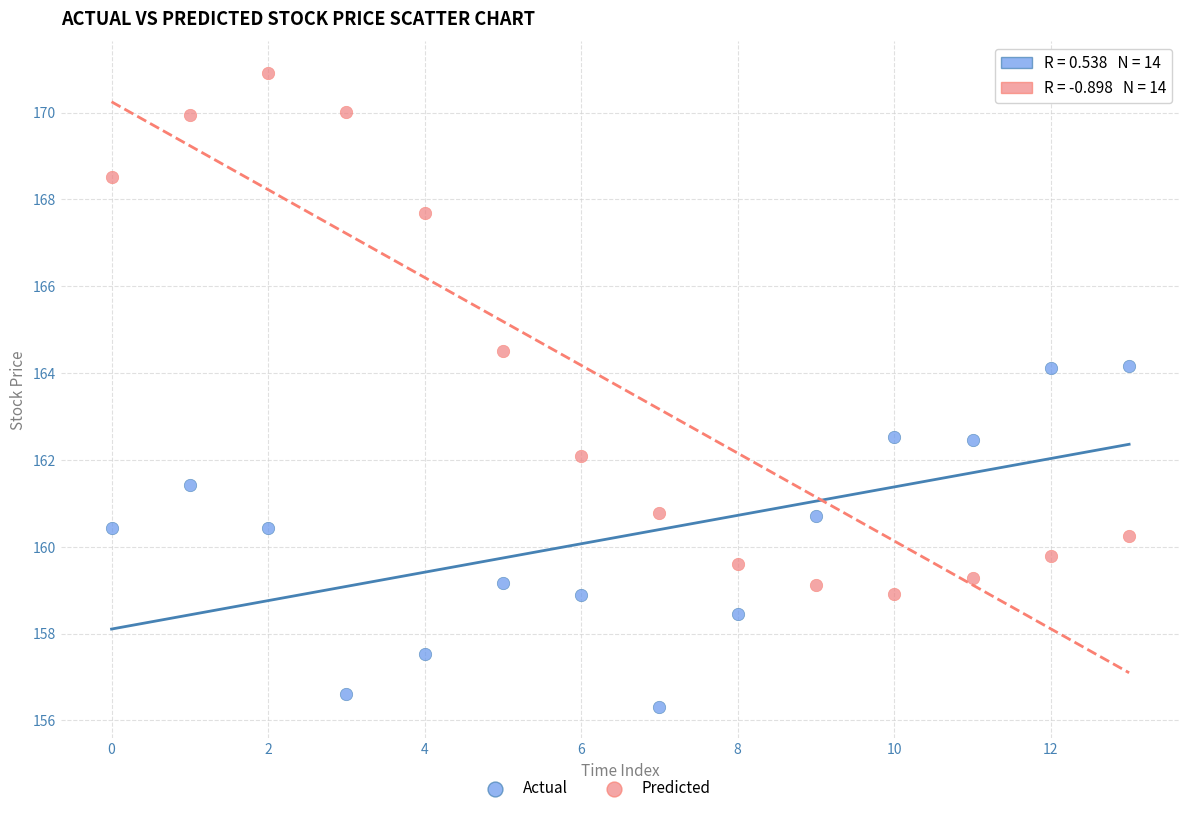

Which series reaches the maximum Y coordinate?

Predicted